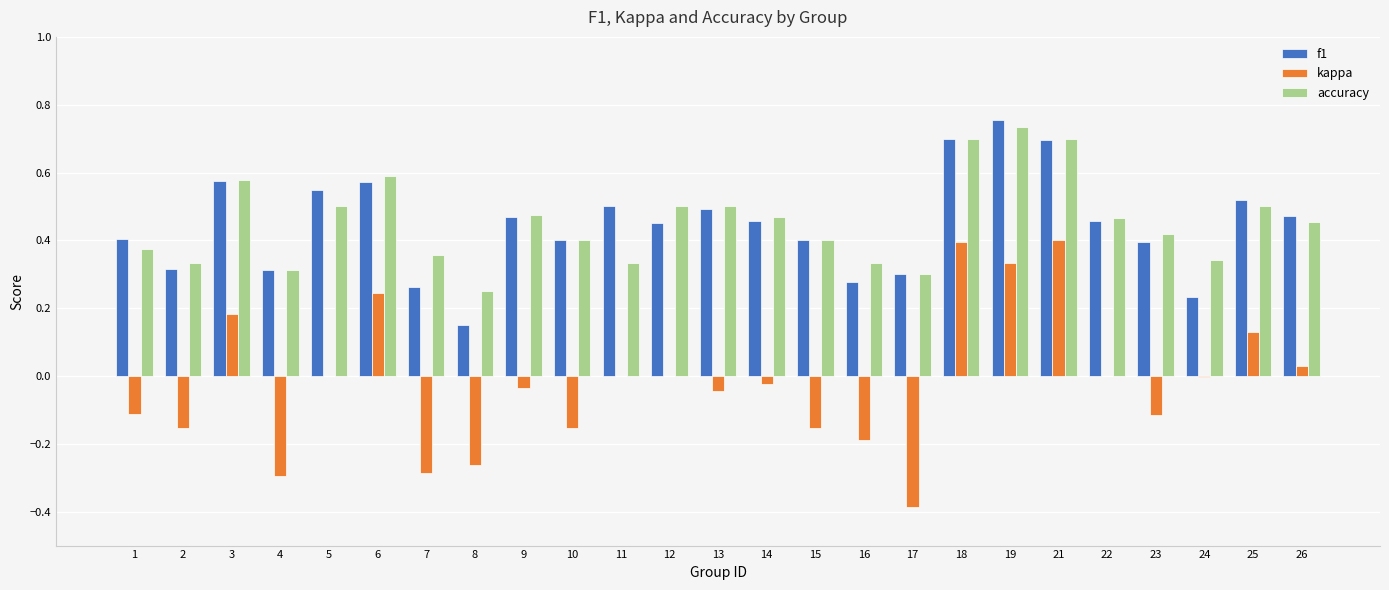

What is the total value across all series at 9?

0.9